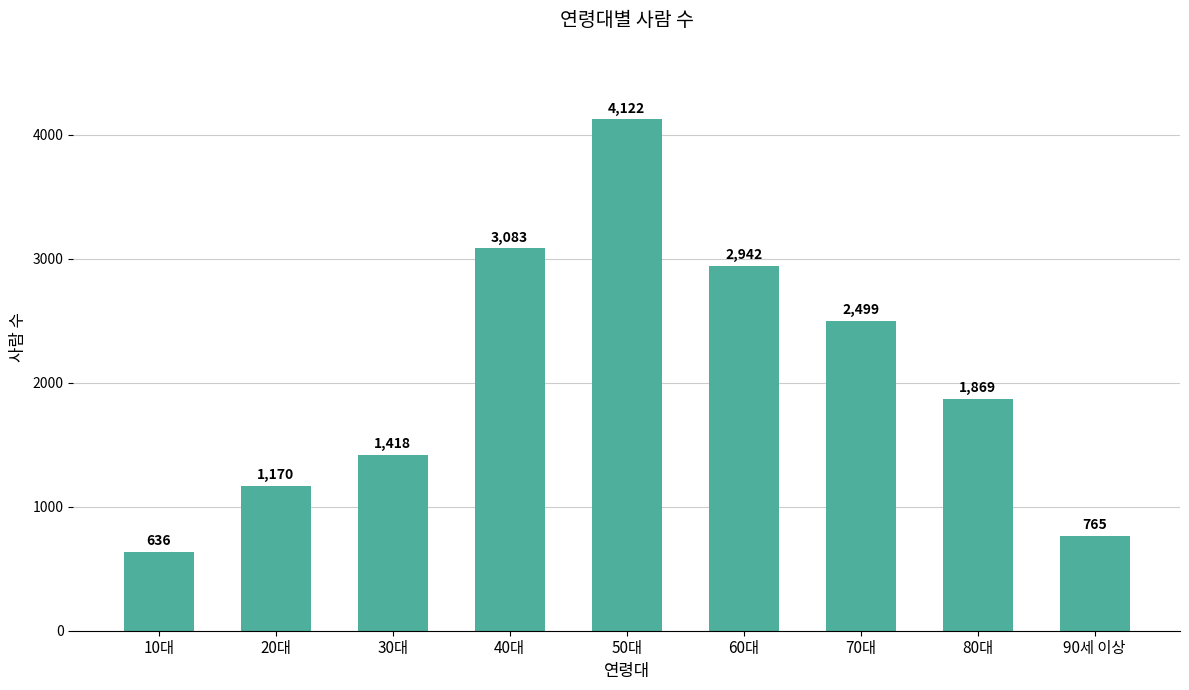

What is the label of the 4th bar from the right?

60대